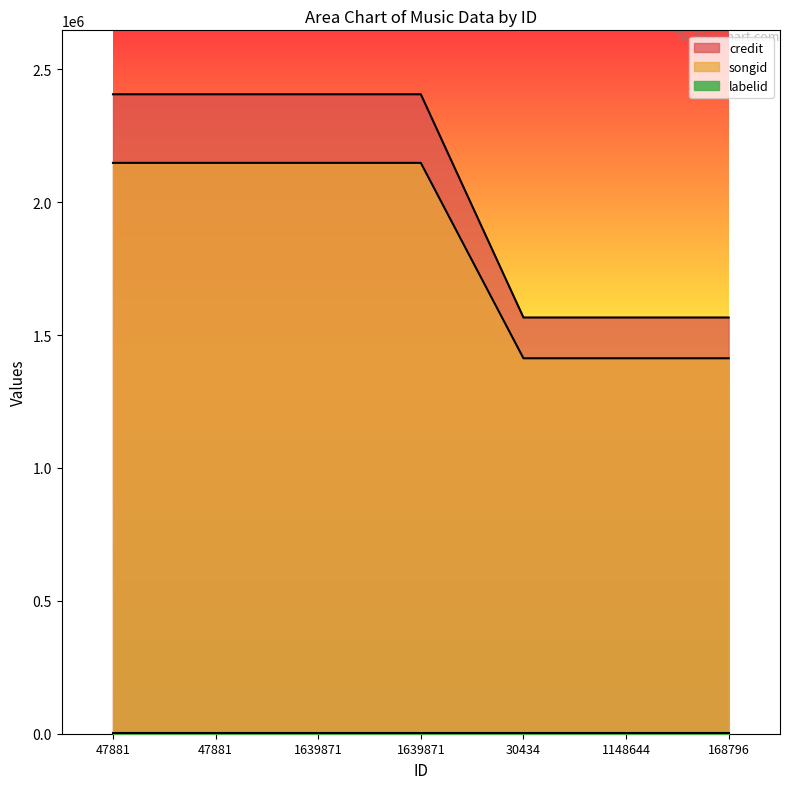

What is the sum of all songid values?

12831459